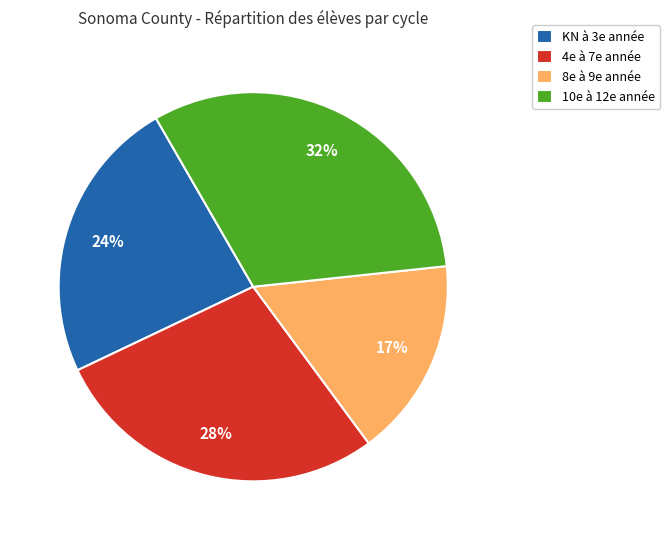

Is it true that KN à 3e année is 24% of the pie?

True